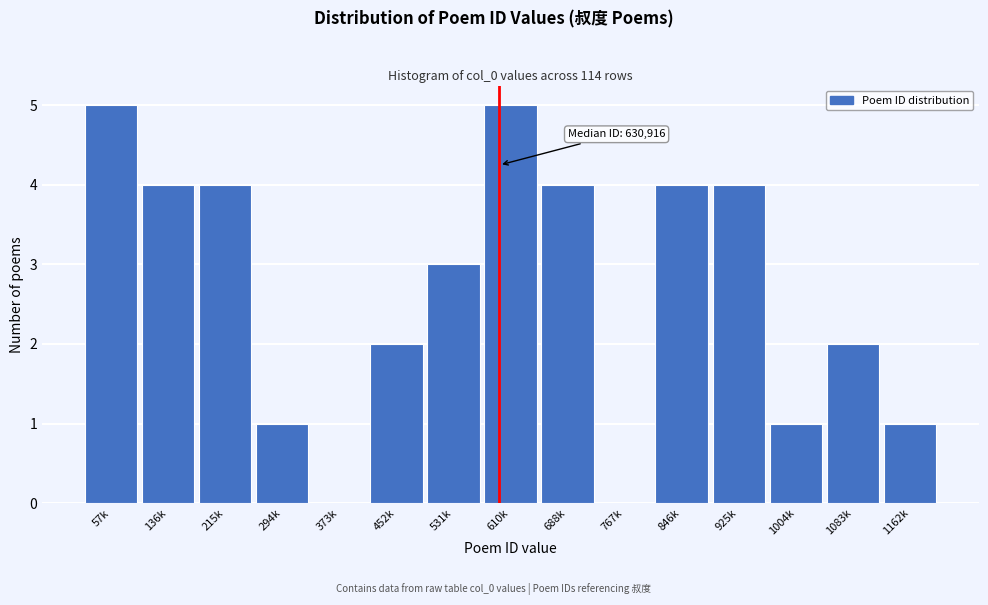

Reading right to left, what are all the values shown in this chart?

1162k=1	1083k=2	1004k=1	925k=4	846k=4	767k=0	688k=4	610k=5	531k=3	452k=2	373k=0	294k=1	215k=4	136k=4	57k=5